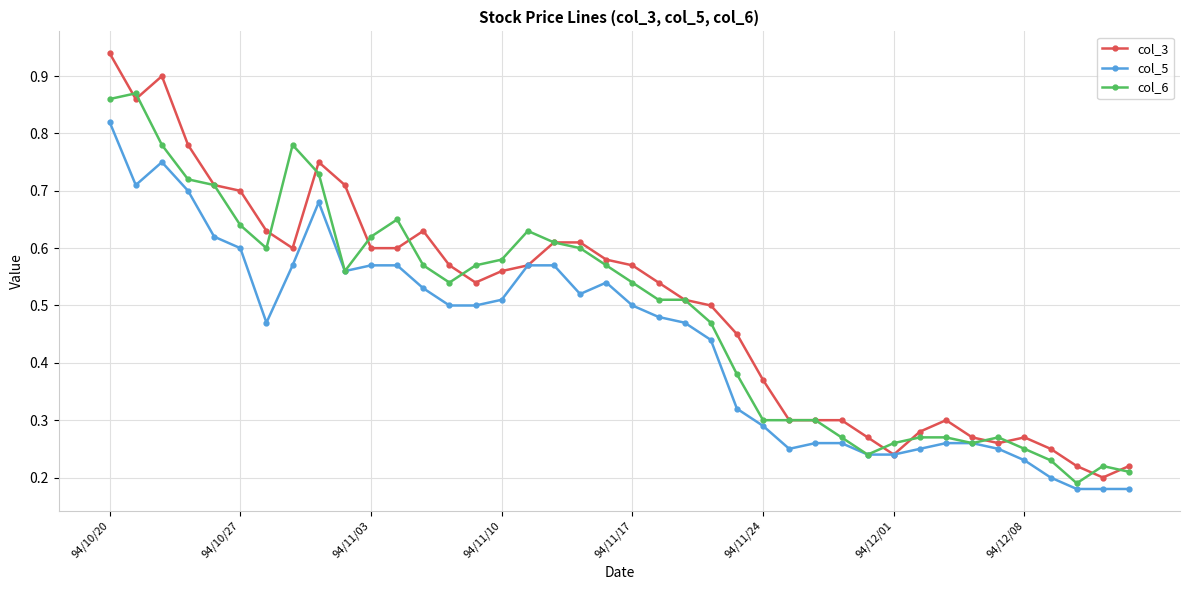

Which series has the widest spread of values?

col_3